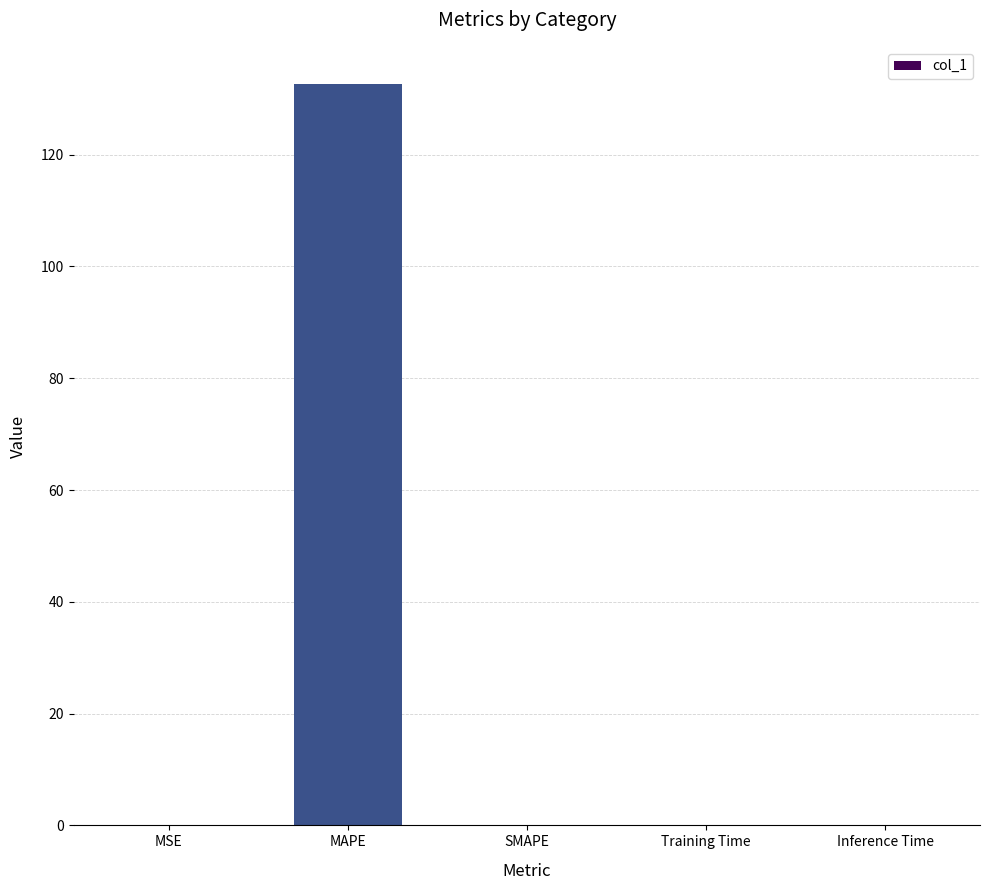

True or false: the data shows 0.0 at Training Time.

True